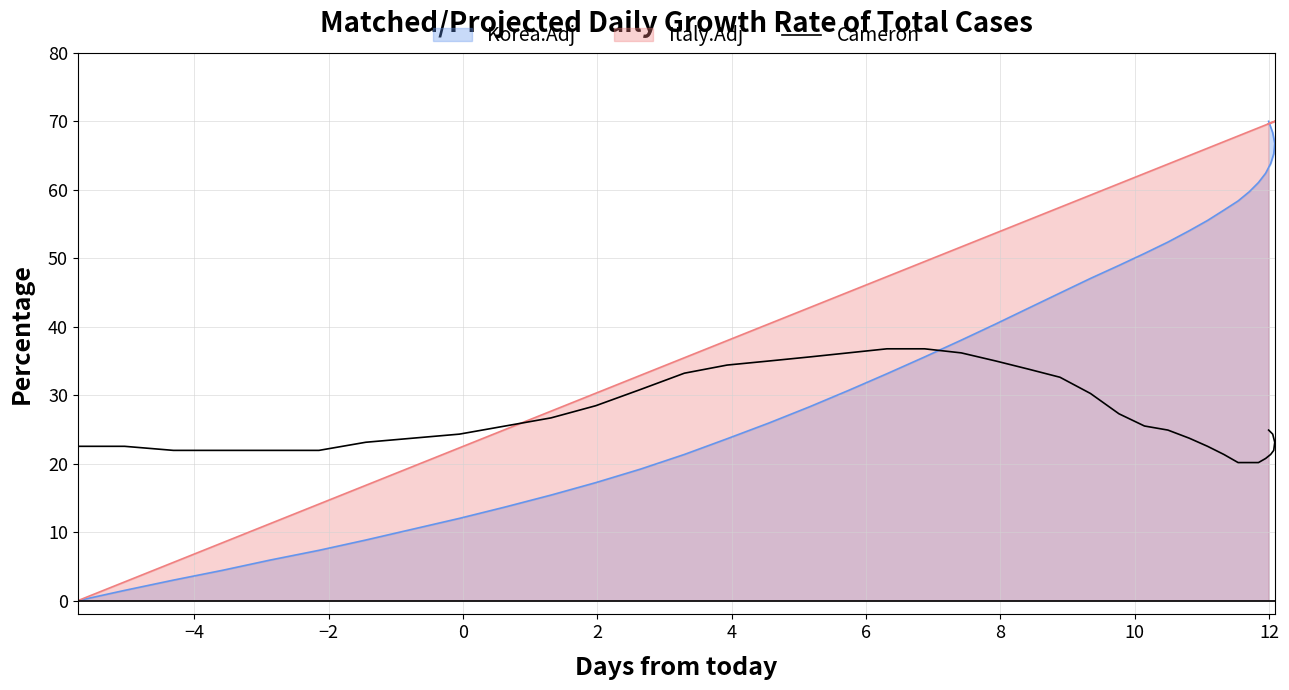

The value at 11 is 18.3. True or false?

False